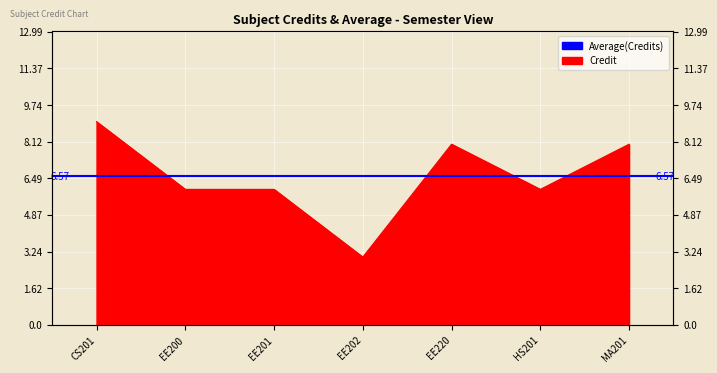

What is the smallest value displayed?

3